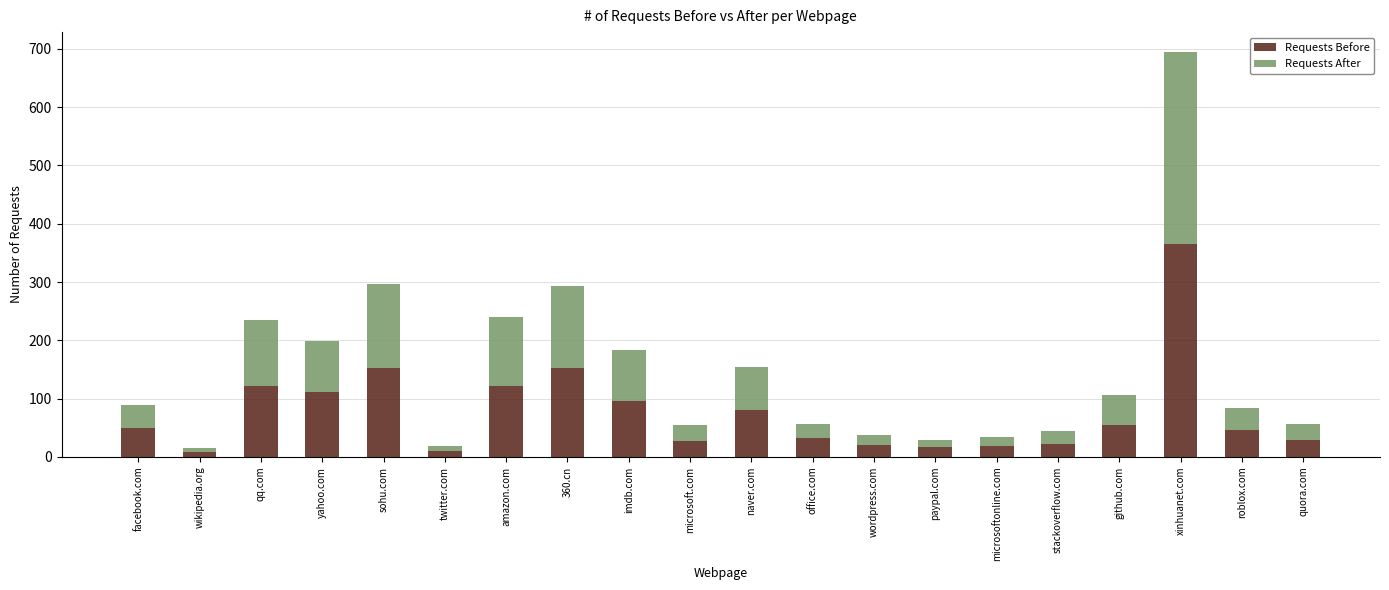

What is the difference between the maximum and second lowest values in the Requests Before series?

355